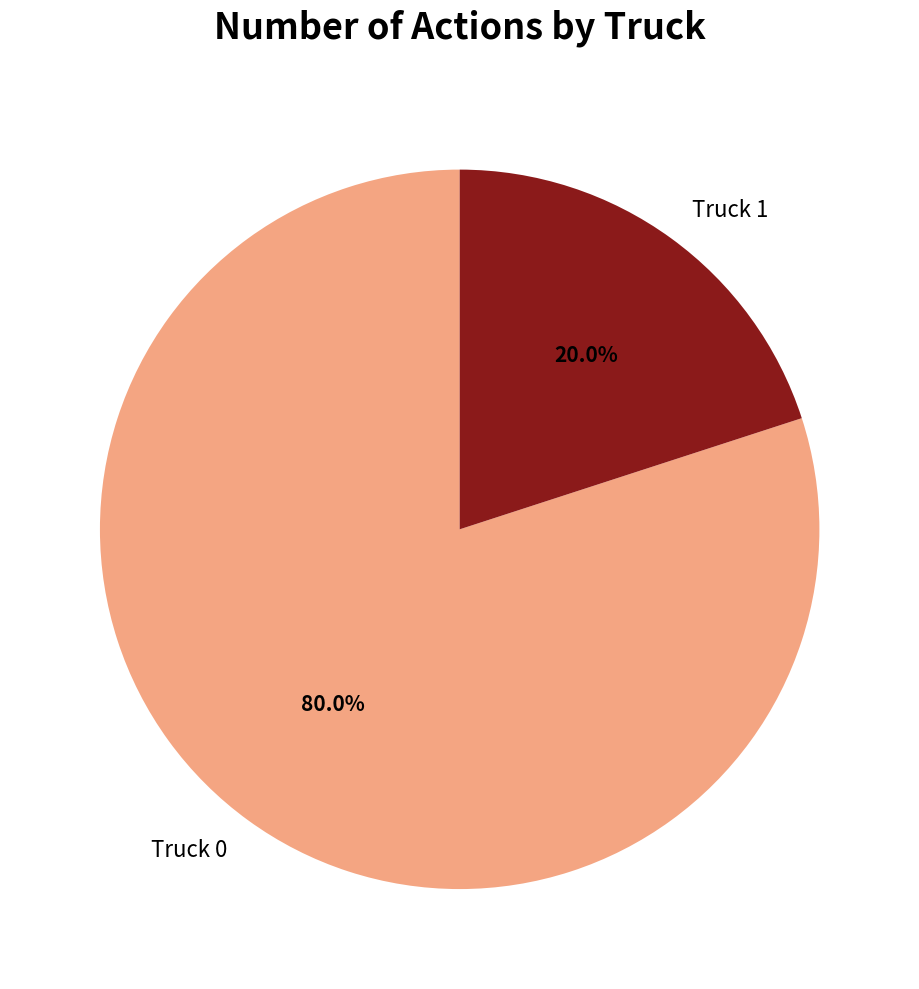

Is it true that Truck 1 is 20% of the pie?

True